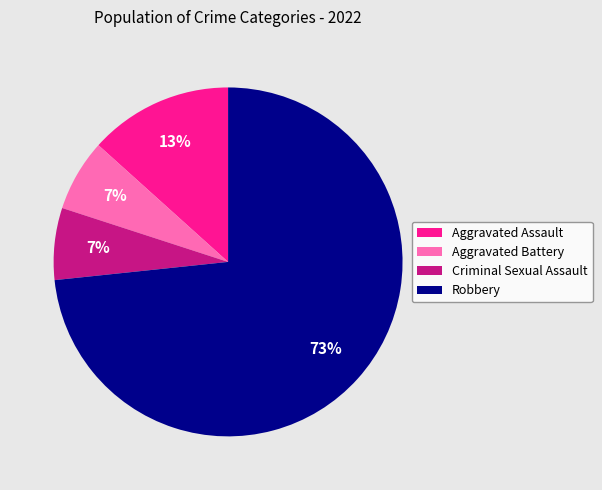

Is it true that Criminal Sexual Assault is 13% of the pie?

False